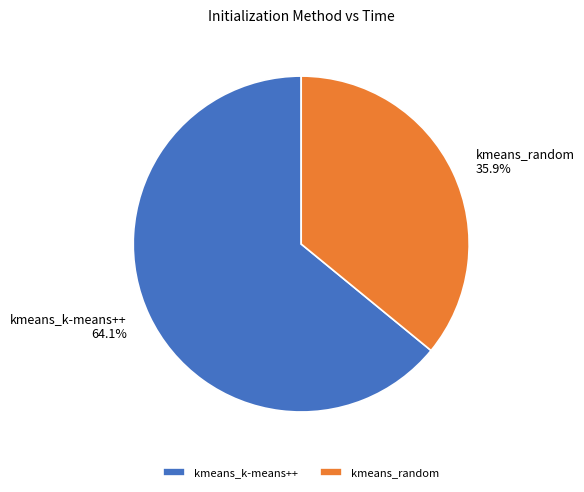

What is the majority slice?

kmeans_k-means++